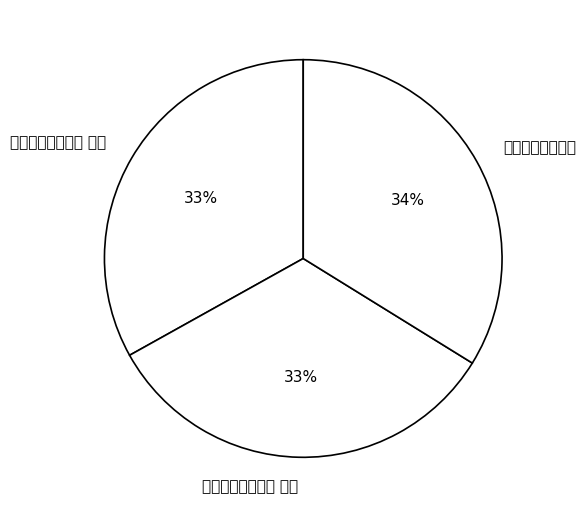

Rank the categories by value from lowest to highest.

次韵皇孙所和二诗 其一, 次韵皇孙所和二诗 其二, 次韵皇孙所和二诗